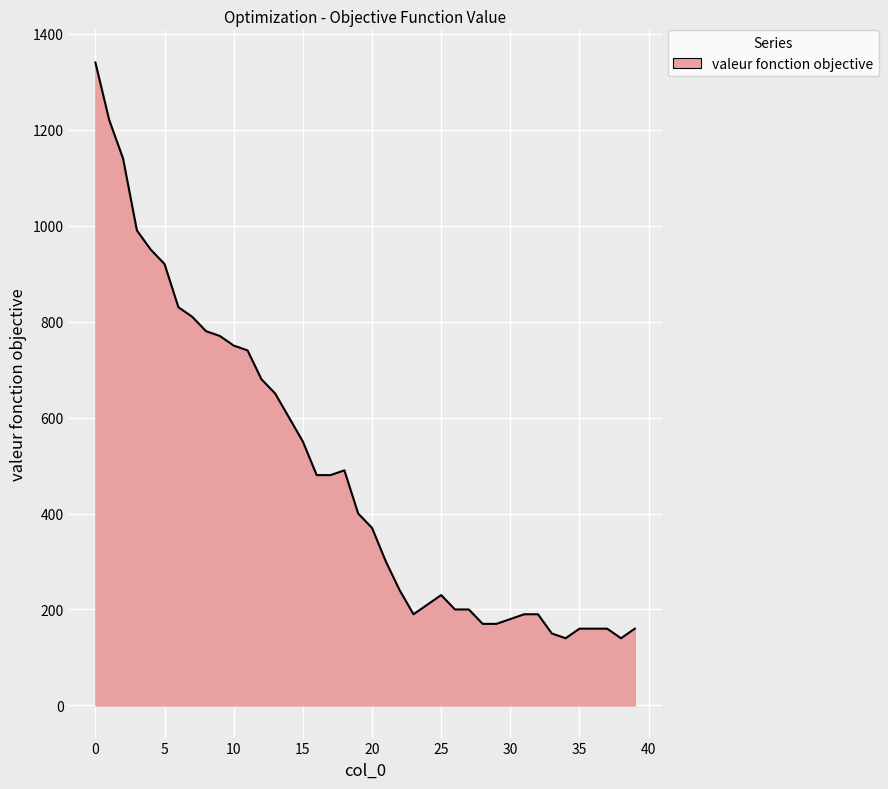

What is the greatest value displayed?

1340